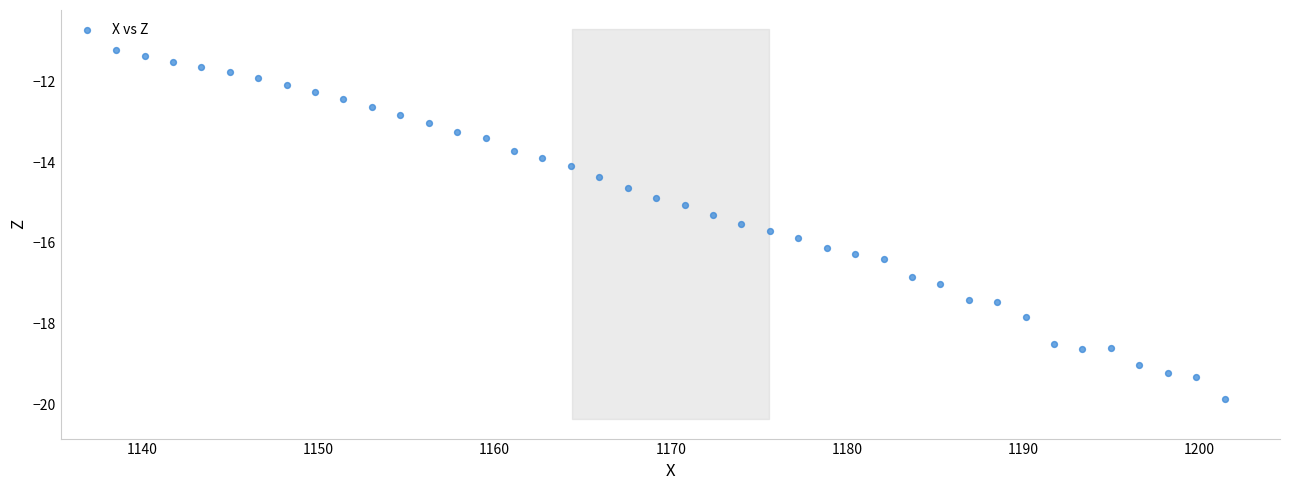

What is the range of X values (max minus min)?

62.9